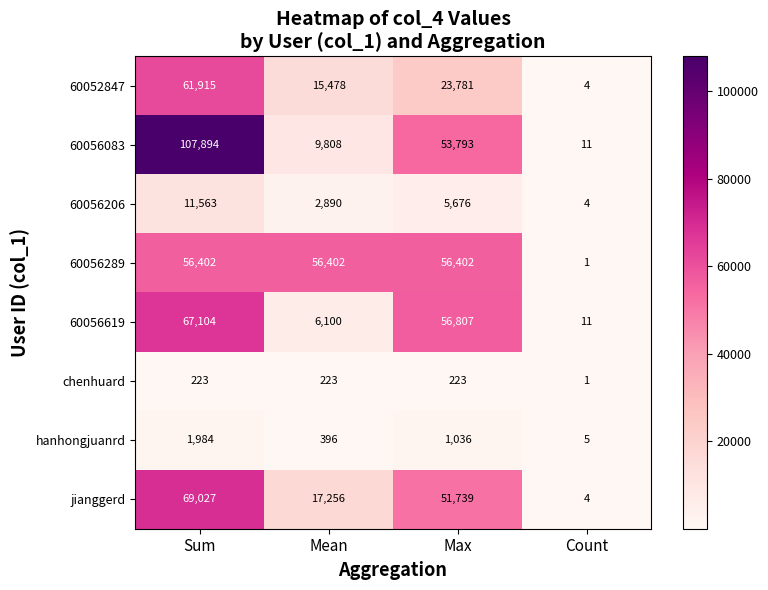

The jianggerd series shows 103438 at Sum. True or false?

False